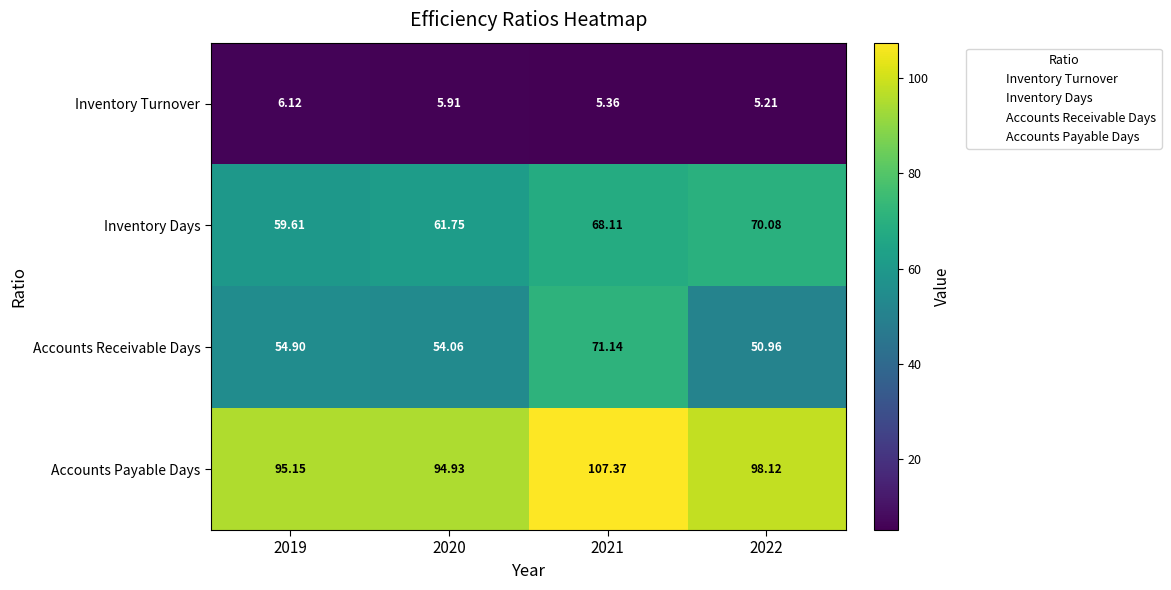

Rank the series by their maximum value, from highest to lowest.

Accounts Payable Days, Accounts Receivable Days, Inventory Days, Inventory Turnover